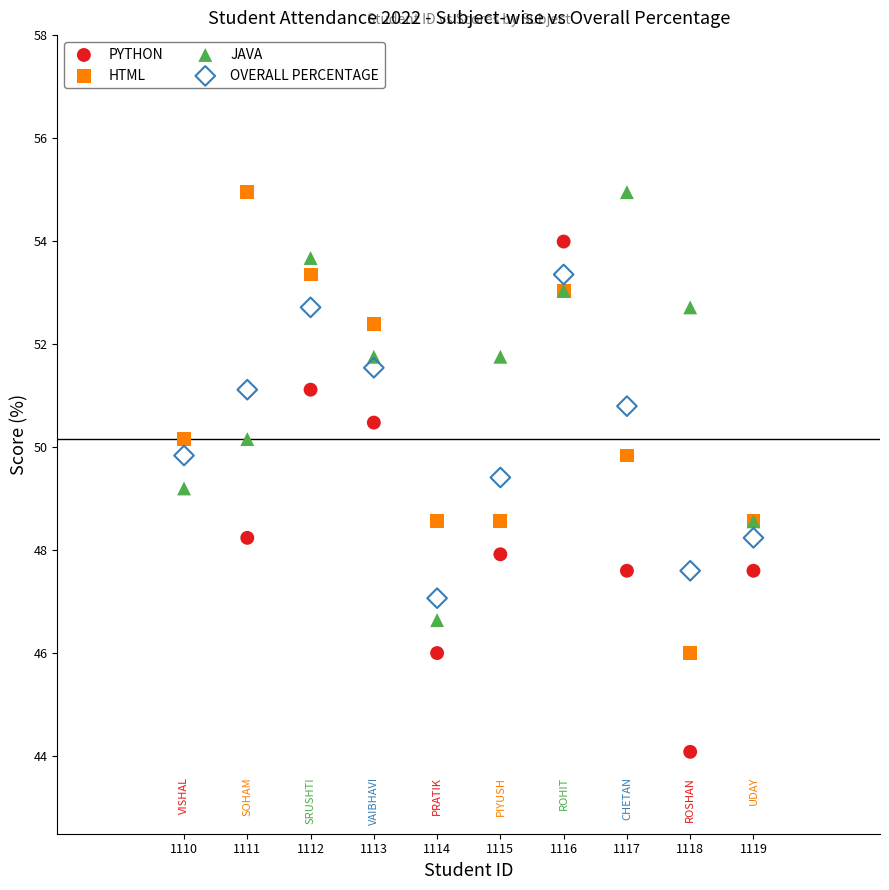

Across all series, what Y value is closest to 49?

49.2